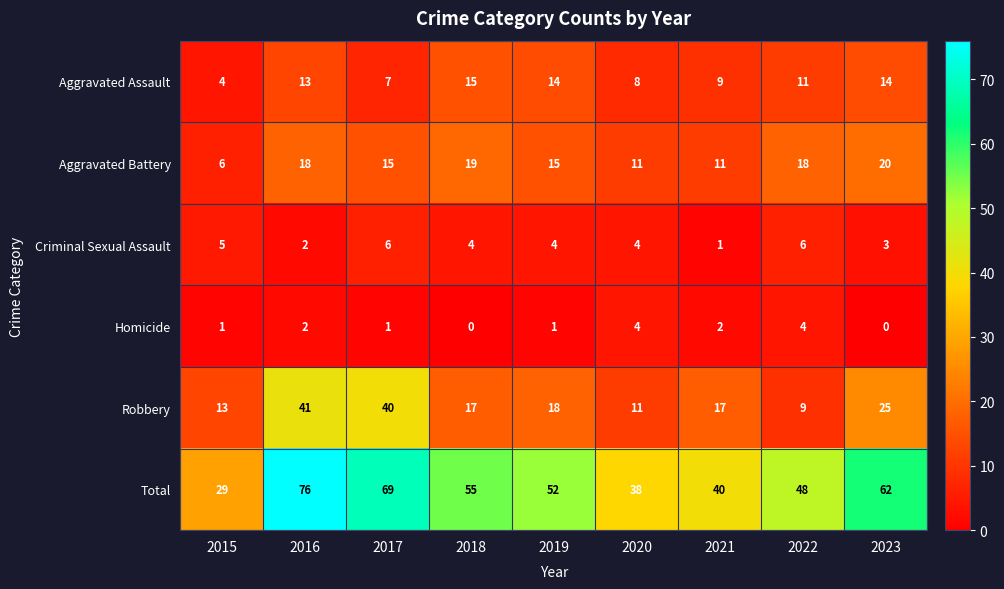

At which label is Aggravated Assault closest to 9?

2021